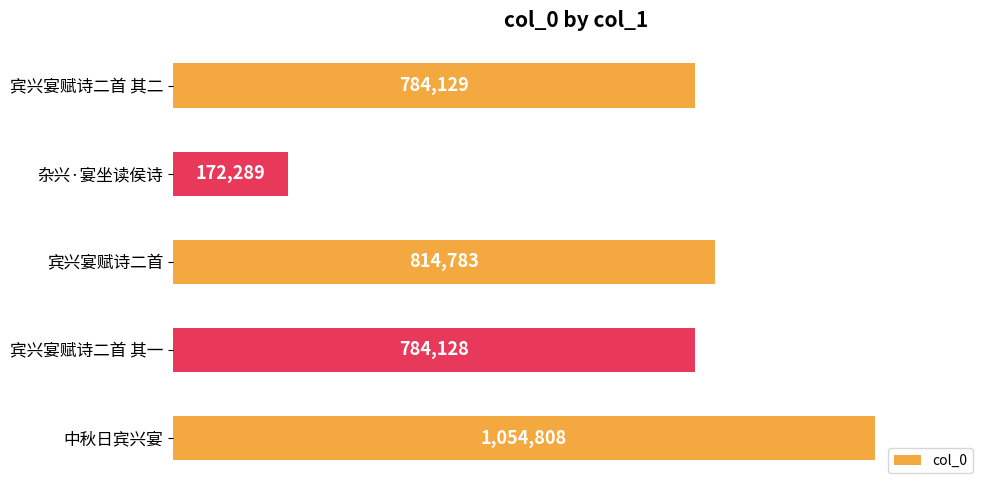

What is the difference between the maximum and minimum values?

882519